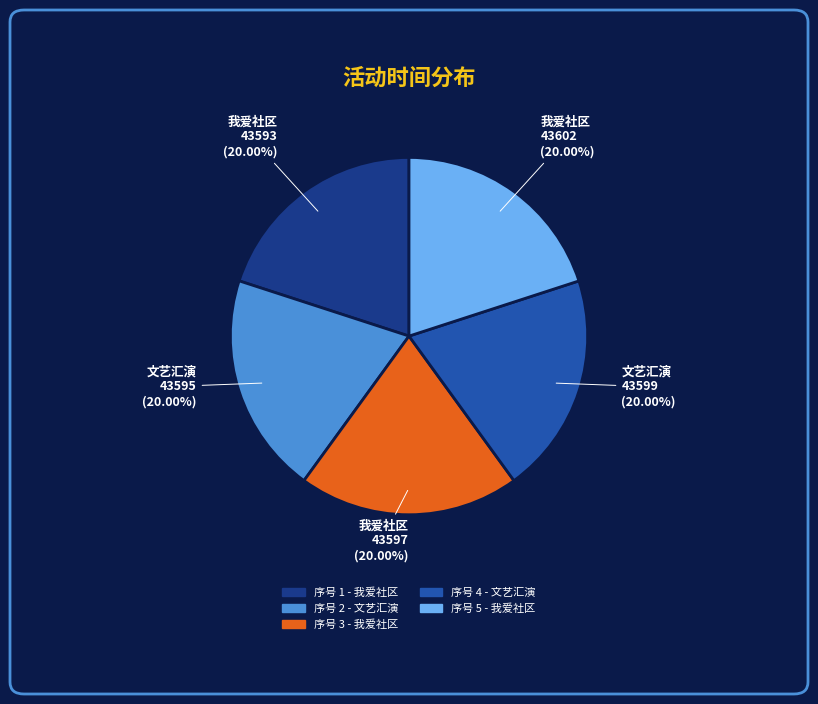

Does any single category account for the majority?

No